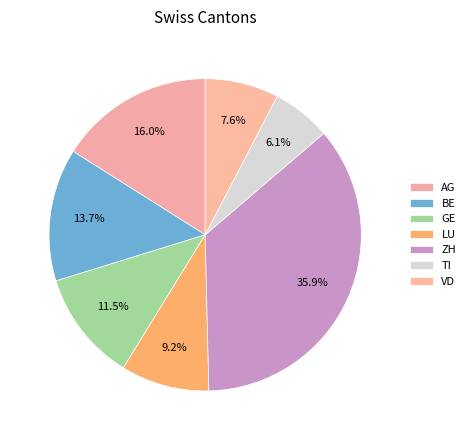

To the nearest percent, what percentage of the pie is ZH?

36%